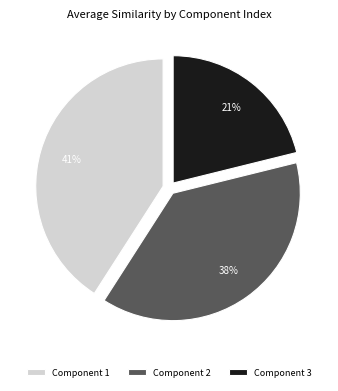

Does Component 2 account for over 50% of the chart?

No